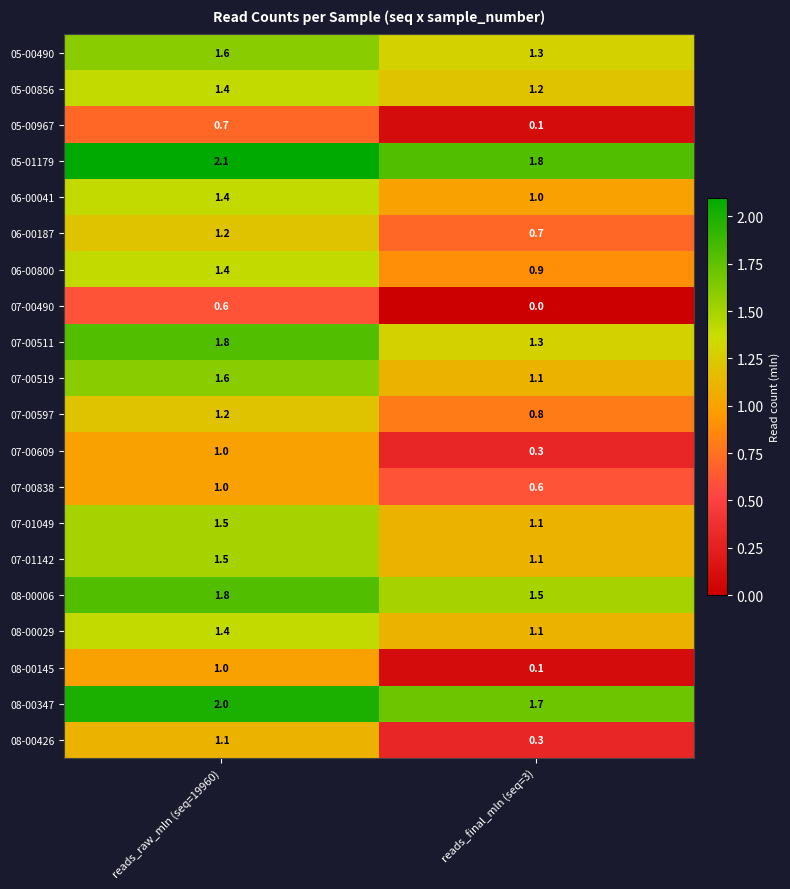

Which series has the widest spread of values?

08-00145